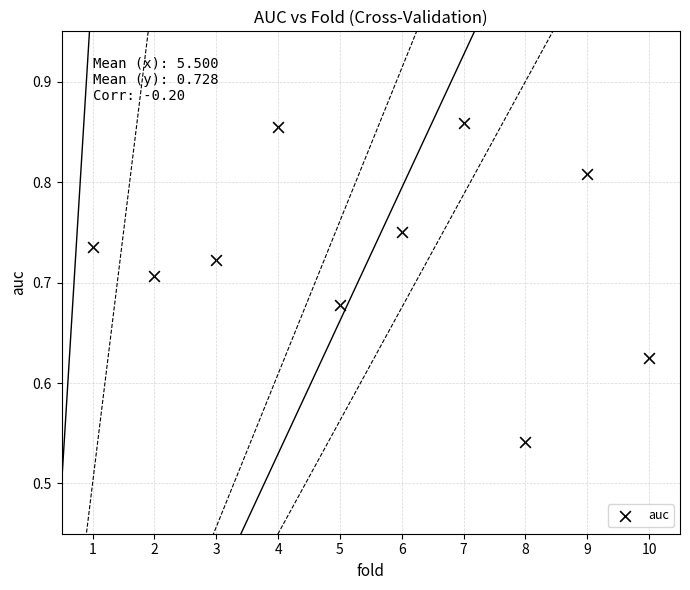

What is the range of X values (max minus min)?

9.0